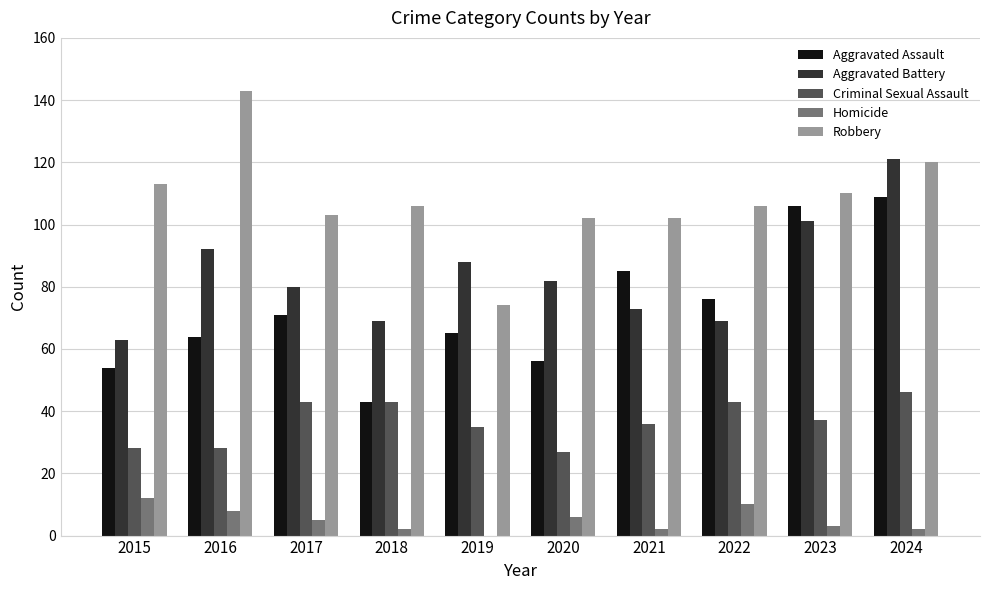

At which label is Aggravated Battery closest to 92?

2016